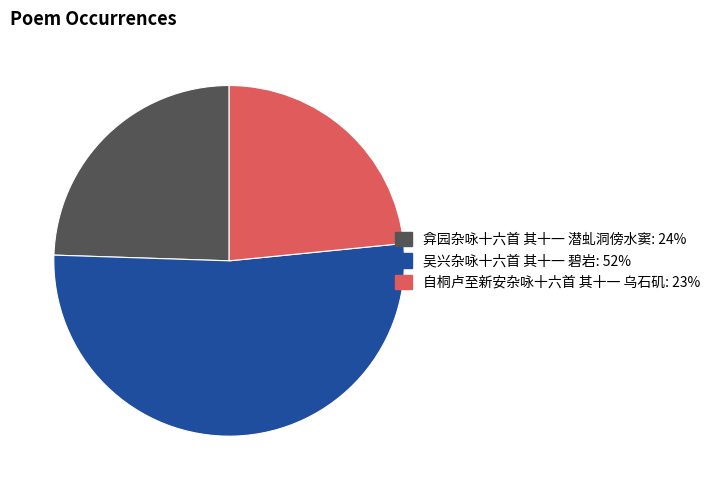

True or false: 弇园杂咏十六首 其十一 潜虬洞傍水窦 accounts for 24% of the total.

True